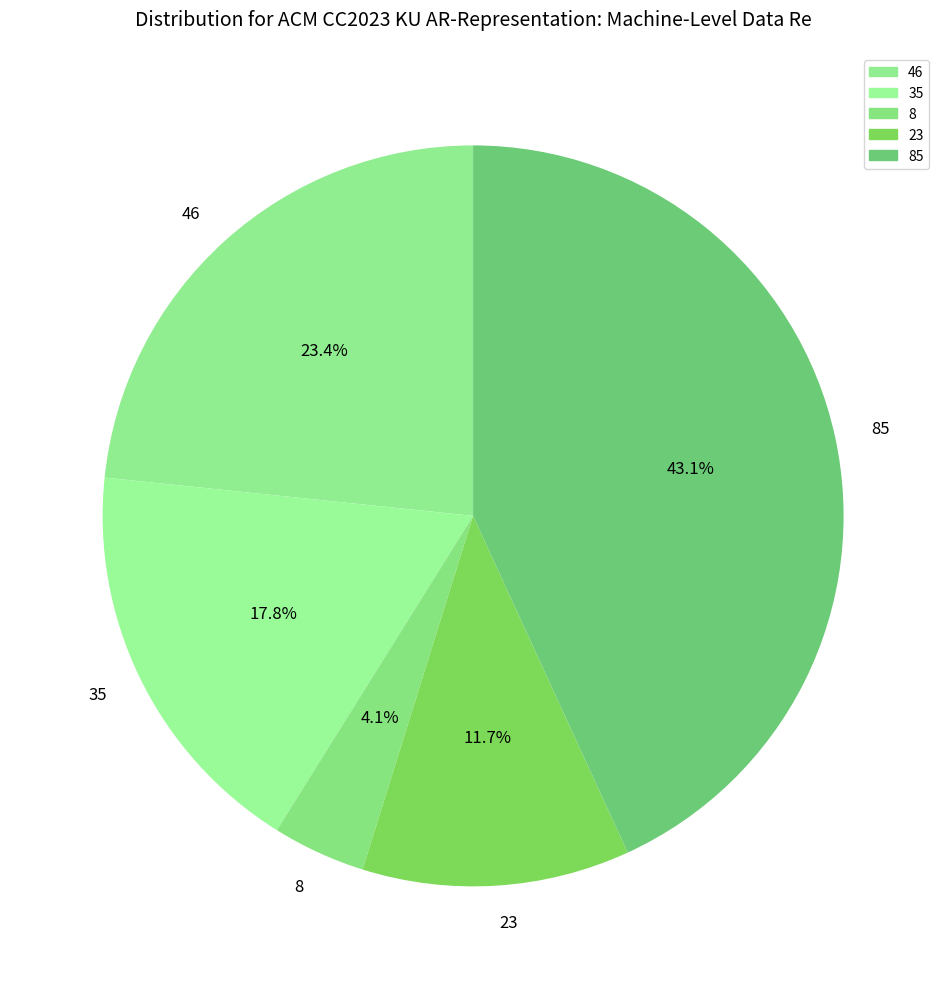

Does 23 account for over 50% of the chart?

No